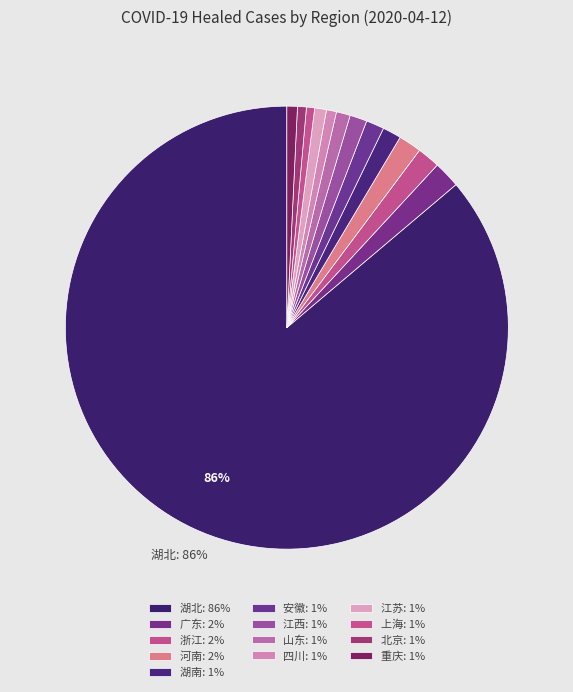

Count the number of slices in the pie.

13